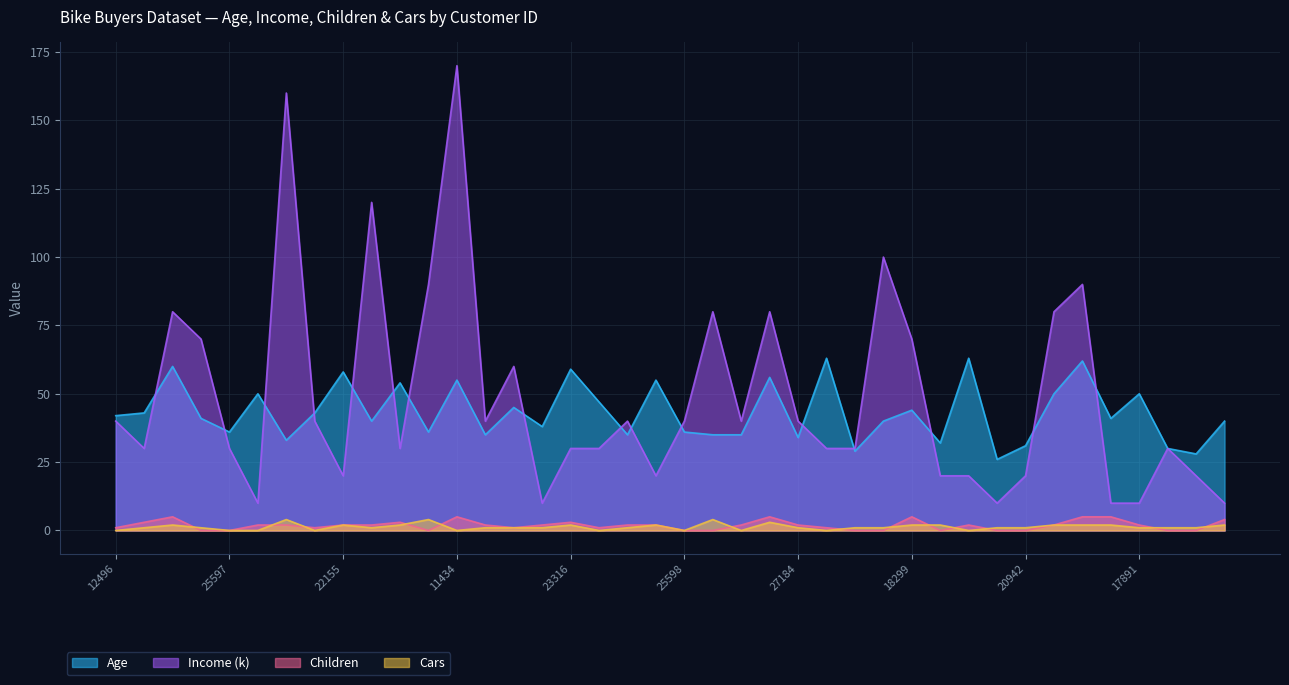

Does the chart display data point markers on the line(s)?

No